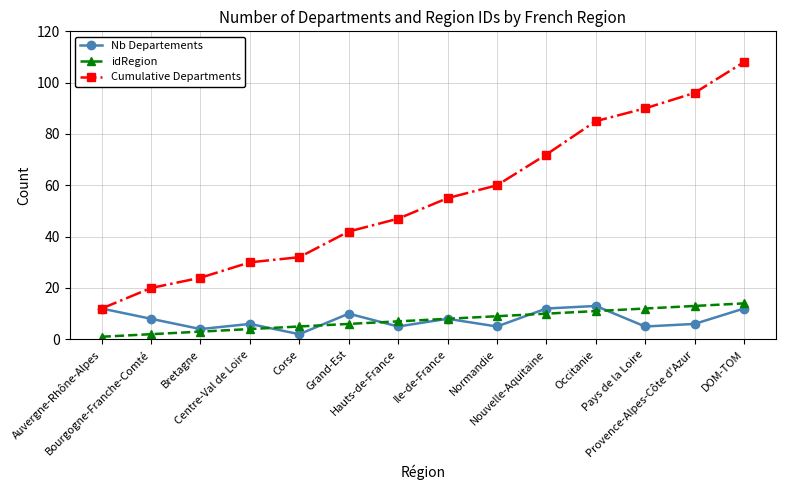

What is the approximate value of idRegion at DOM-TOM?

14